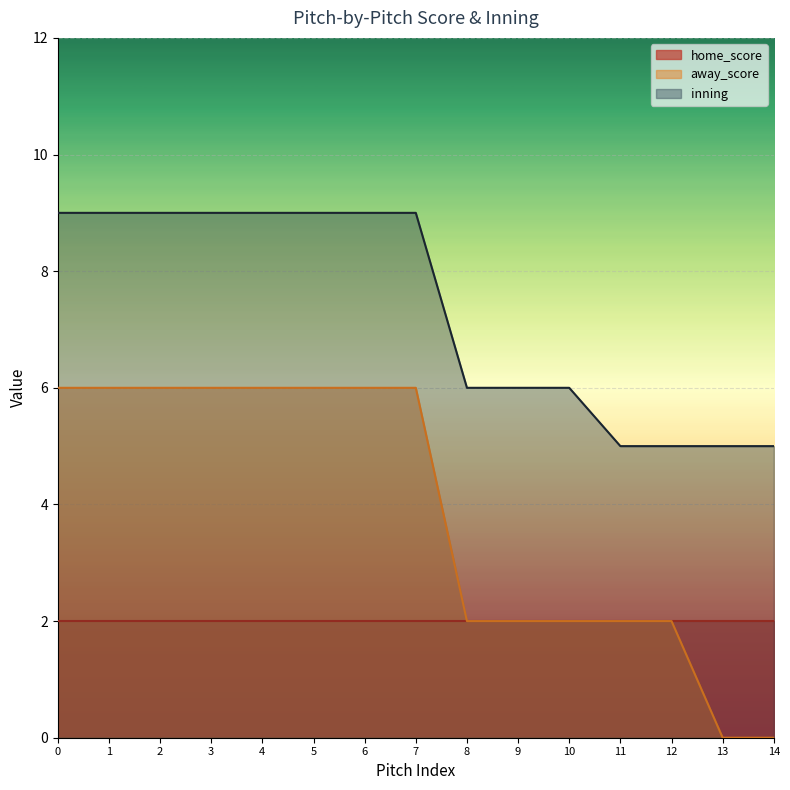

What is the highest value of the away_score series?

6